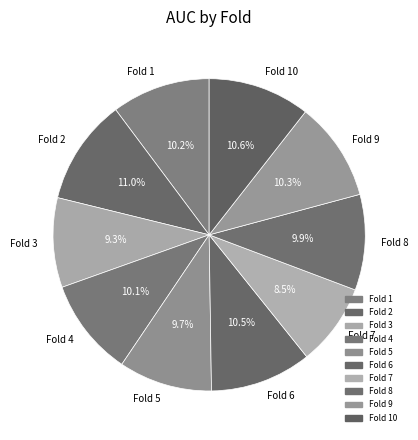

Which has a higher value, Fold 5 or Fold 9?

Fold 9